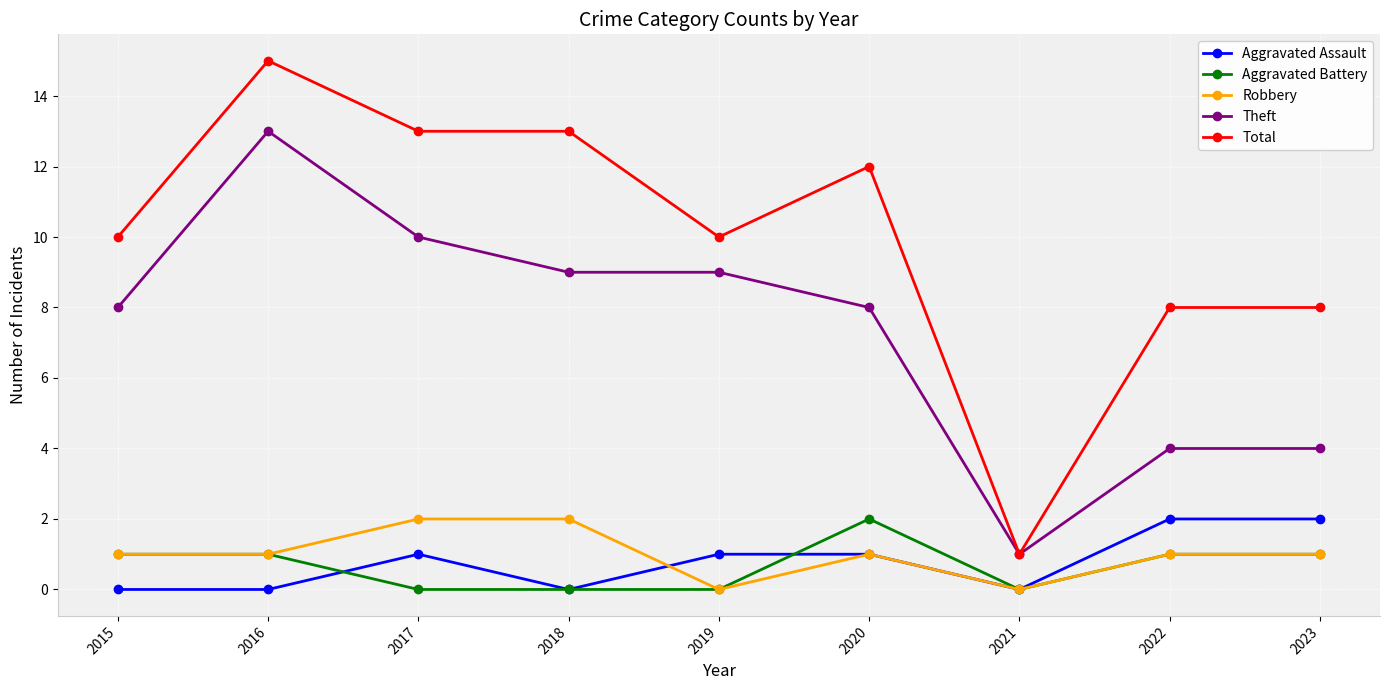

Read the Theft value at 2020.

8